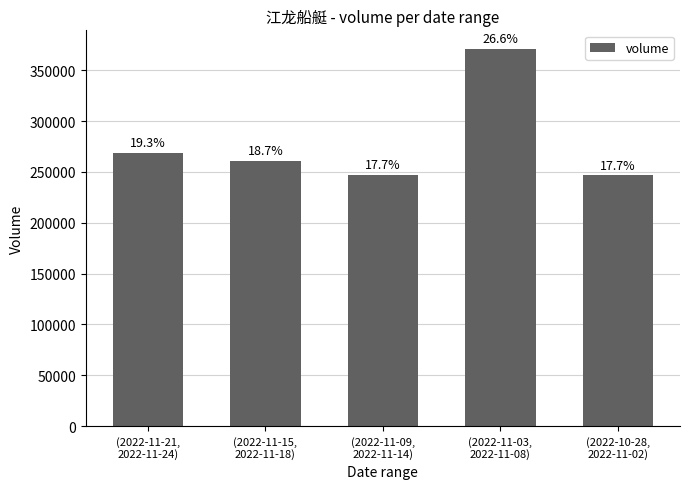

How many bars are there in total?

5